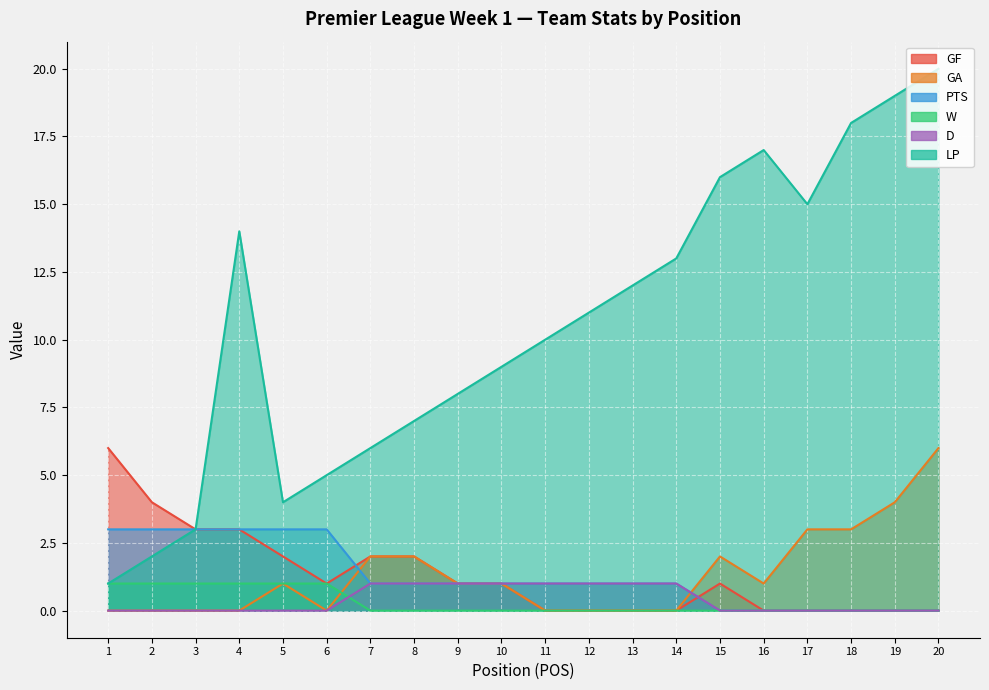

Where does the GF series first go above 1?

1